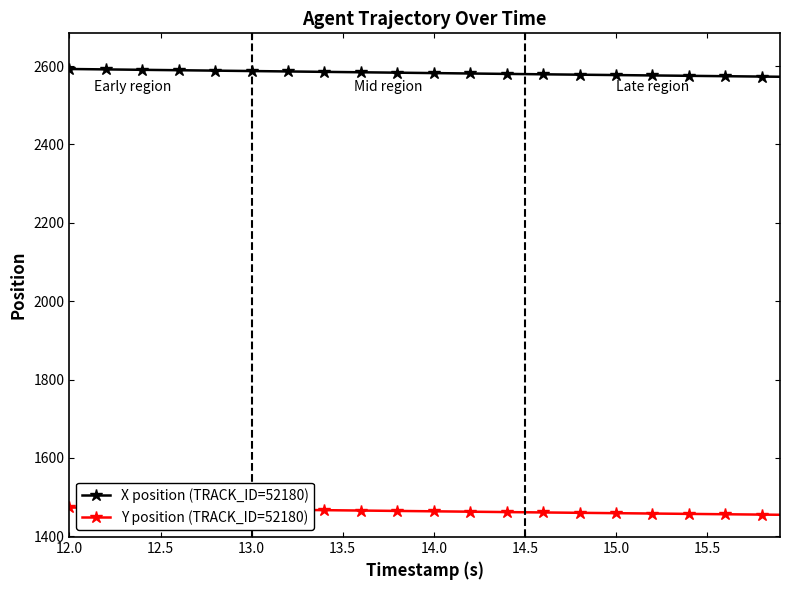

At how many categories does at least one series exceed 1492?

40